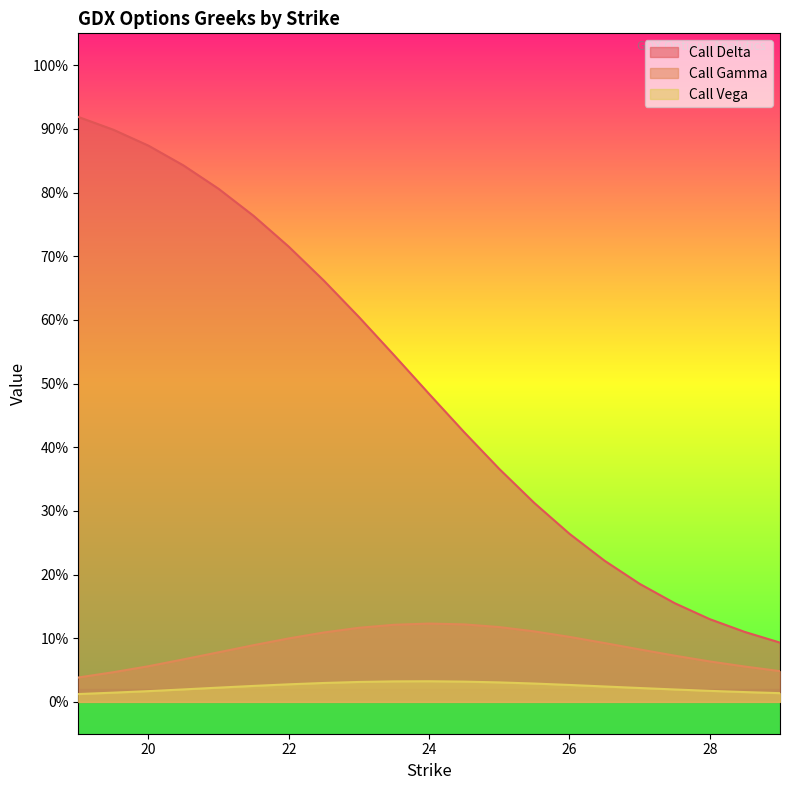

Count the number of categories in the chart.

21